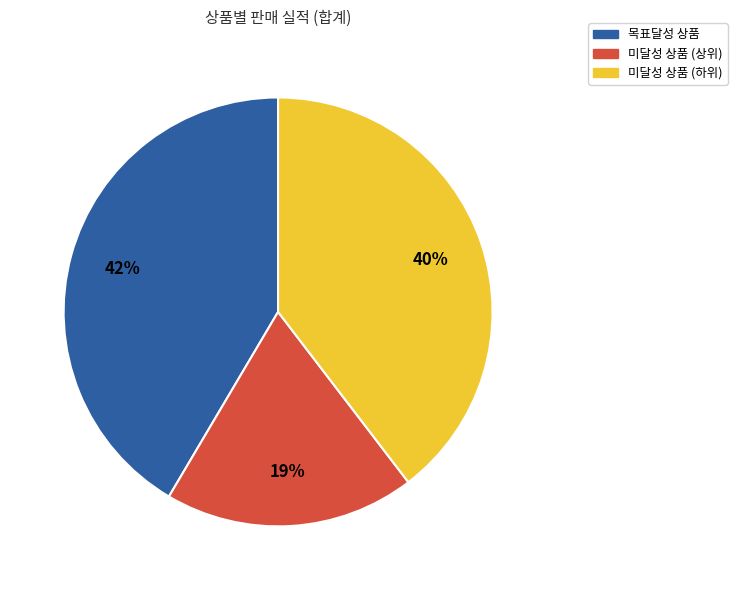

To the nearest percent, what is the average slice percentage?

33%